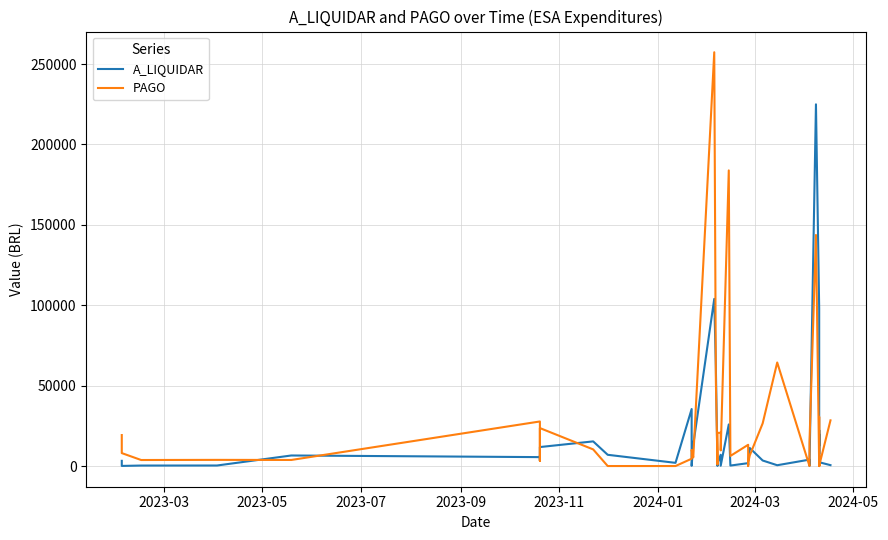

Is it true that PAGO equals 3078.6 at 12?

False